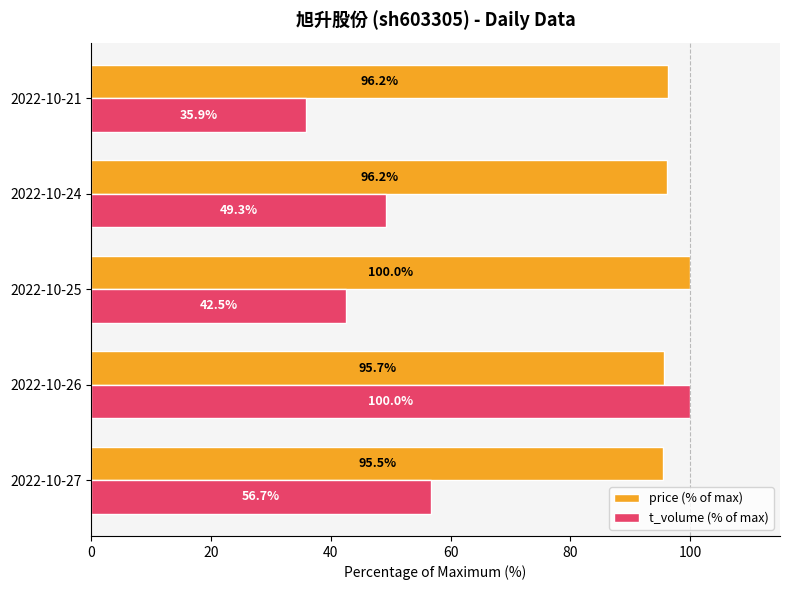

At how many categories does at least one series exceed 88?

5